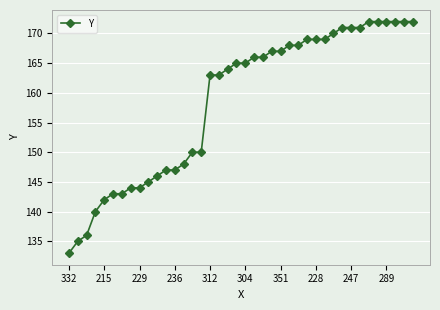

Reading right to left, what are all the values shown in this chart?

172	172	172	172	172	172	171	171	171	170	169	169	169	168	168	167	167	166	166	165	165	164	163	163	150	150	148	147	147	146	145	144	144	143	143	142	140	136	135	133